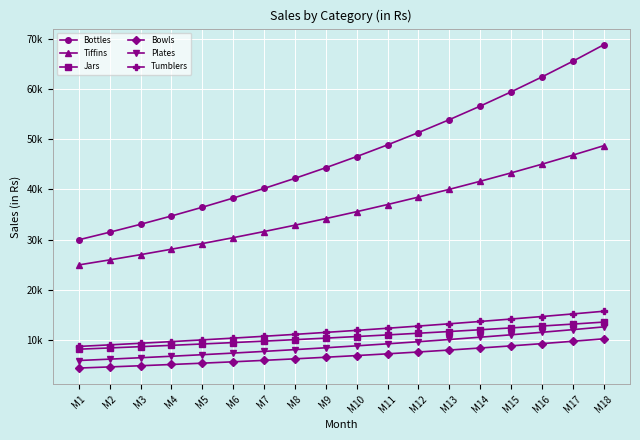

The value of Bowls at M12 is 1767.0. True or false?

False